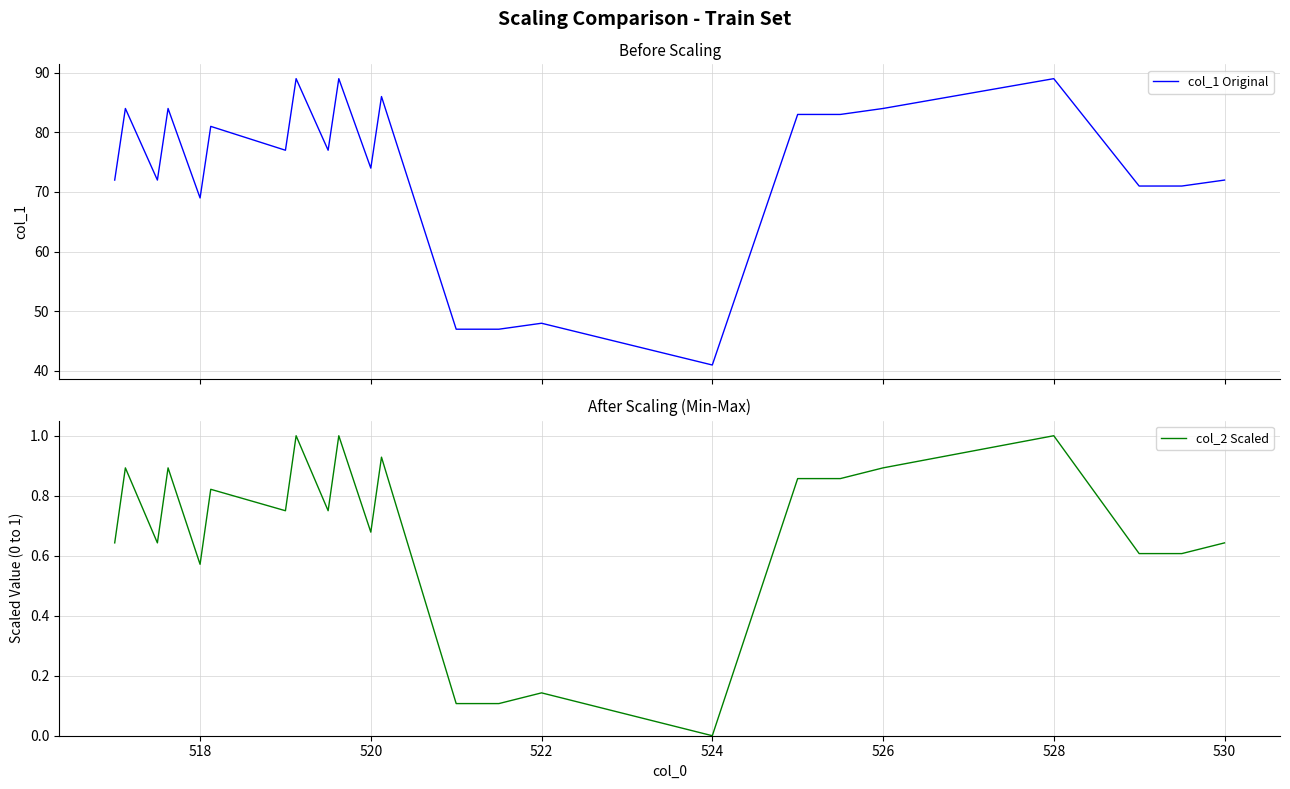

What is the average value of the col_1 Original series?

73